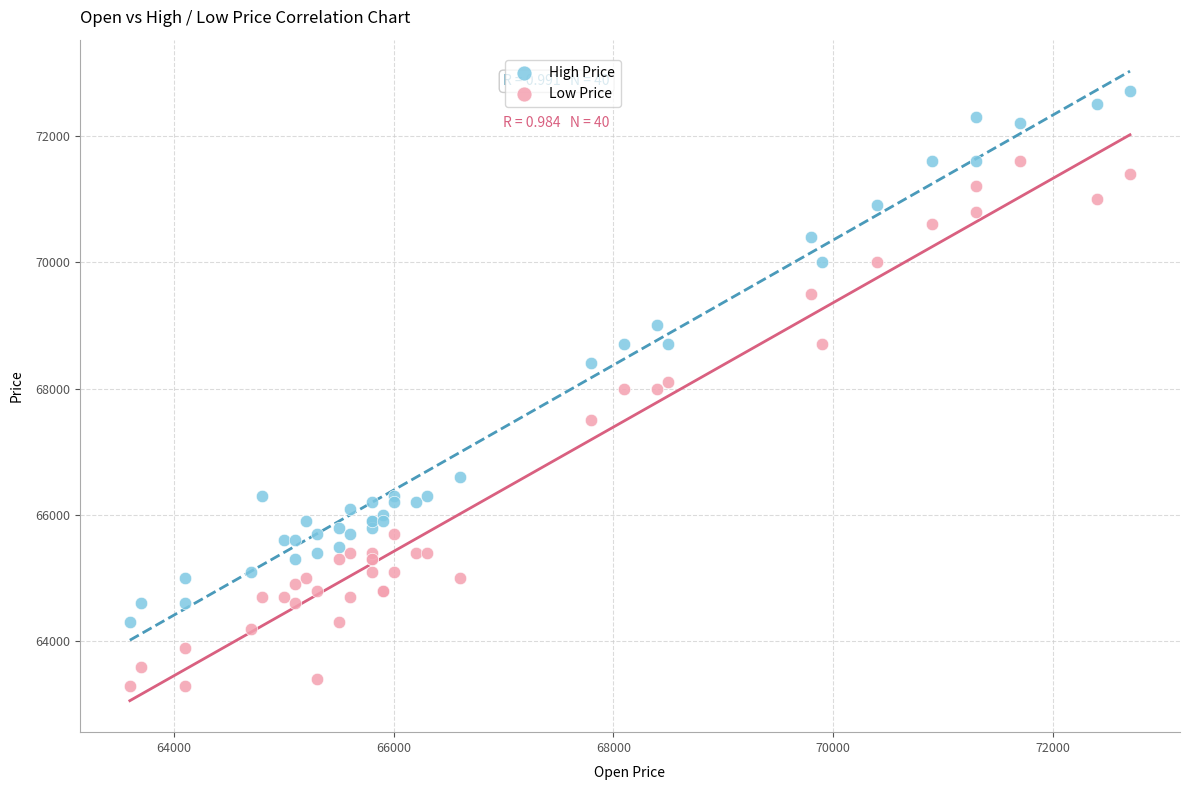

Which series contains the highest Y value?

High Price